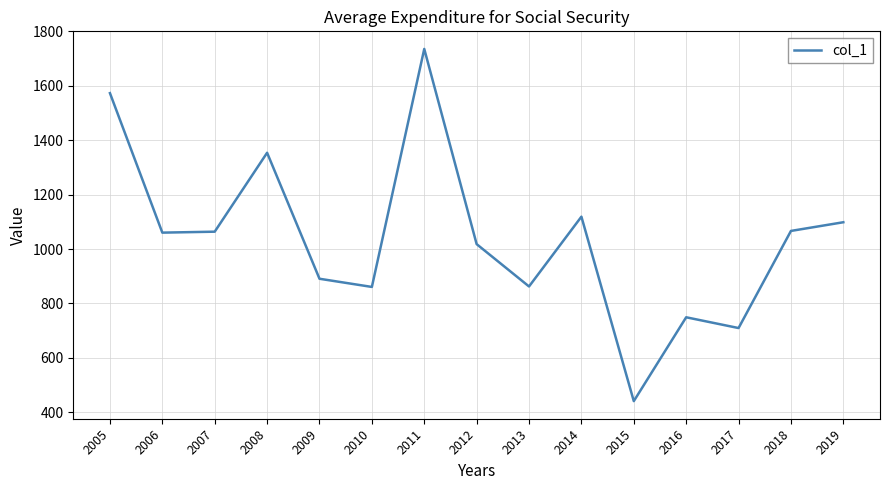

What is the change in value from 2005 to 2006?

-512.8